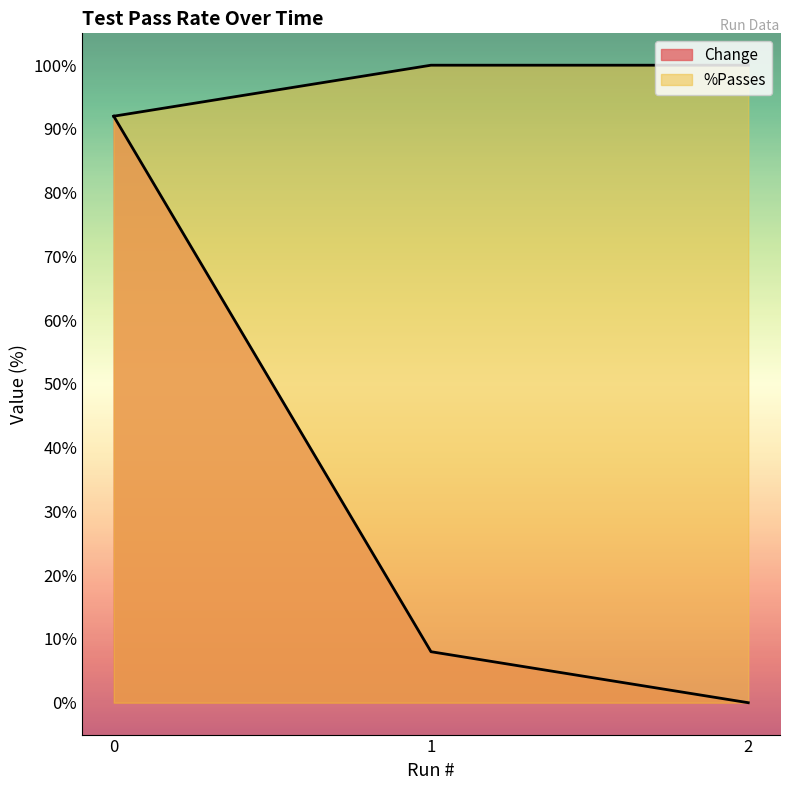

Reading left to right, list all the values displayed in this chart.

Change: 0=92	1=8	2=0
%Passes: 0=92	1=100	2=100